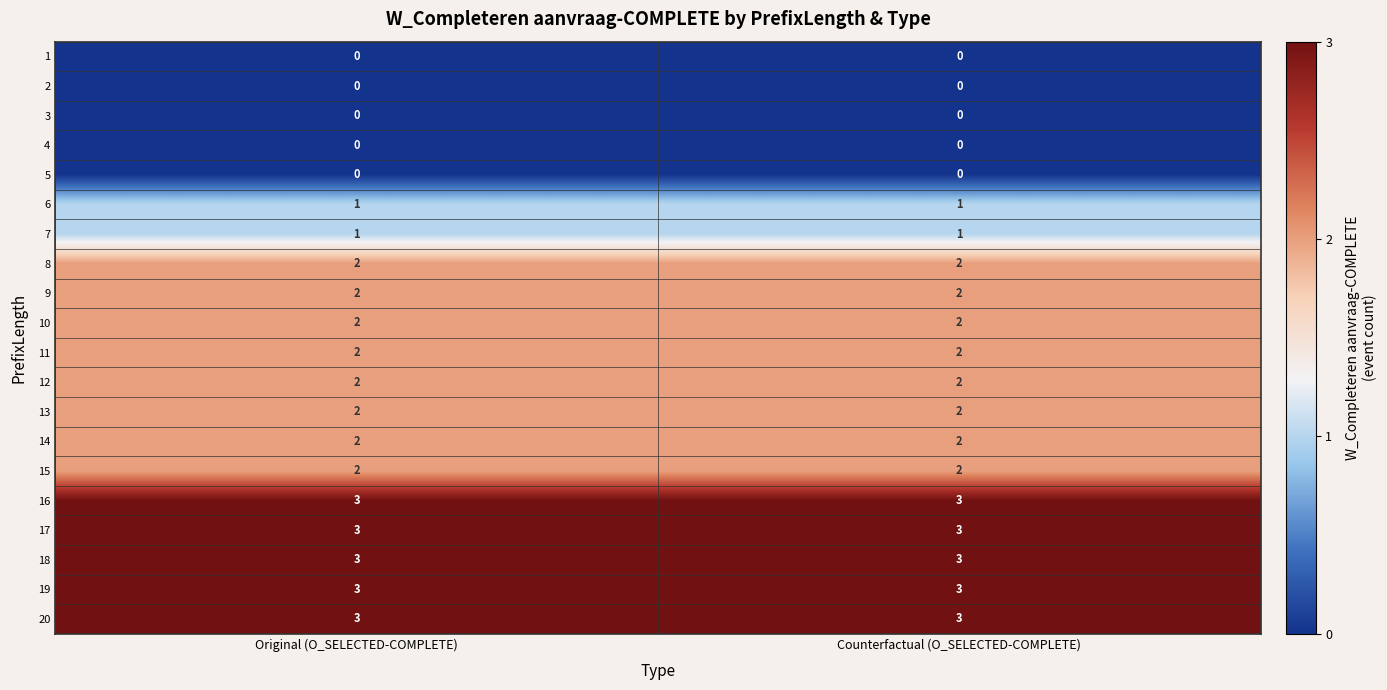

What is the total value across all series at Original (O_SELECTED-COMPLETE)?

33